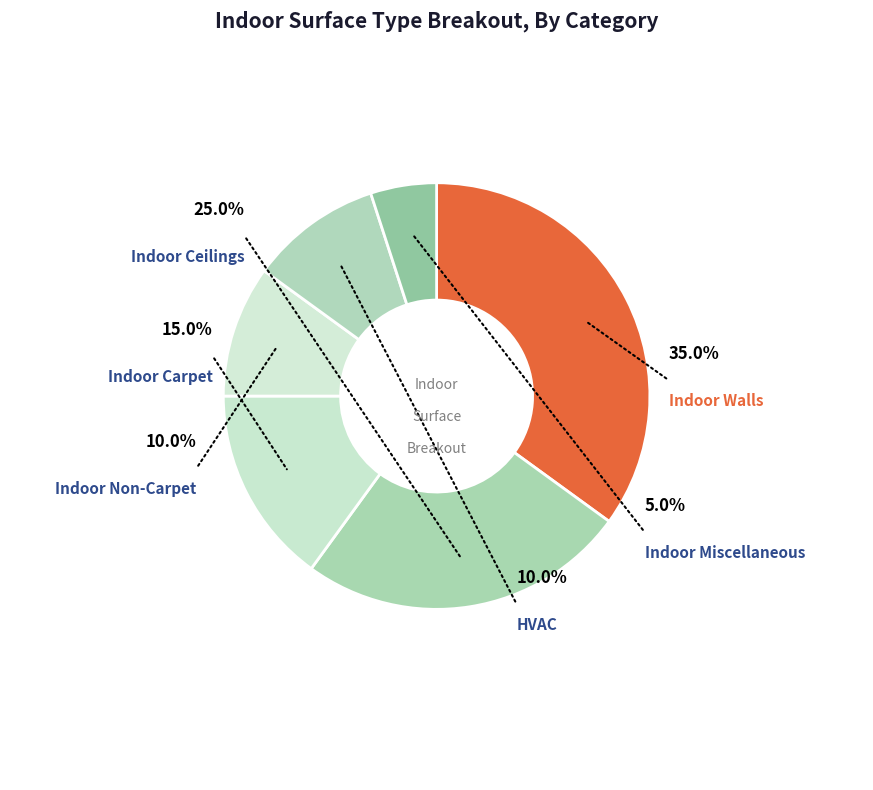

To the nearest percent, what is the average slice percentage?

17%